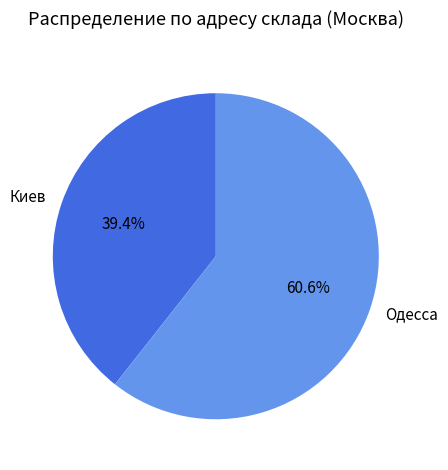

Which has a higher value, Киев or Одесса?

Одесса